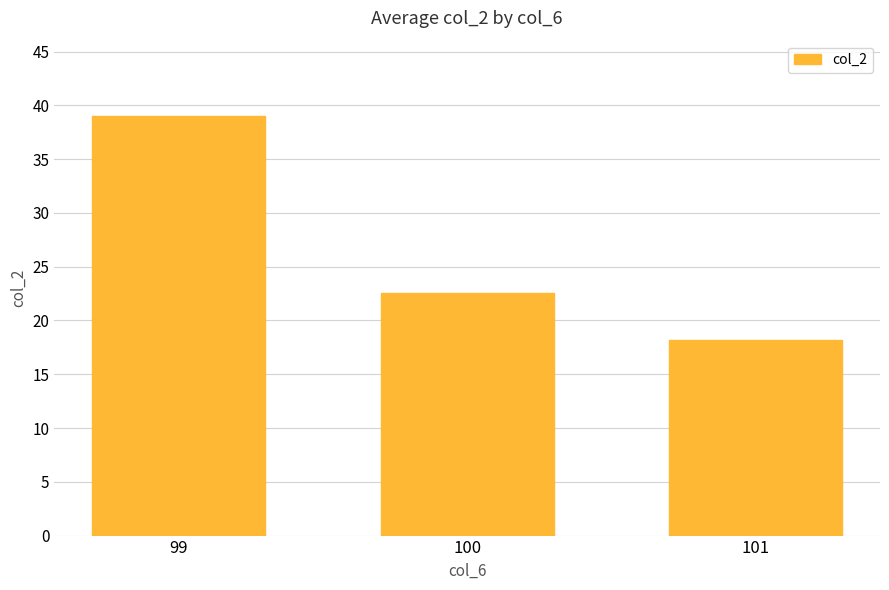

What is the value of the 3rd bar from the left?

18.2